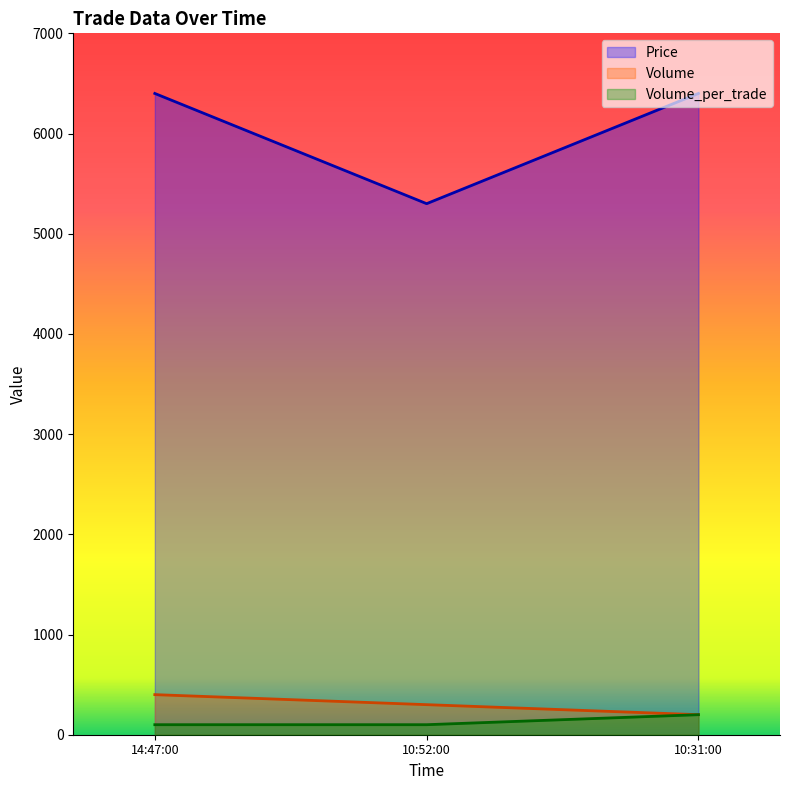

What is the highest value of the Volume_per_trade series?

200